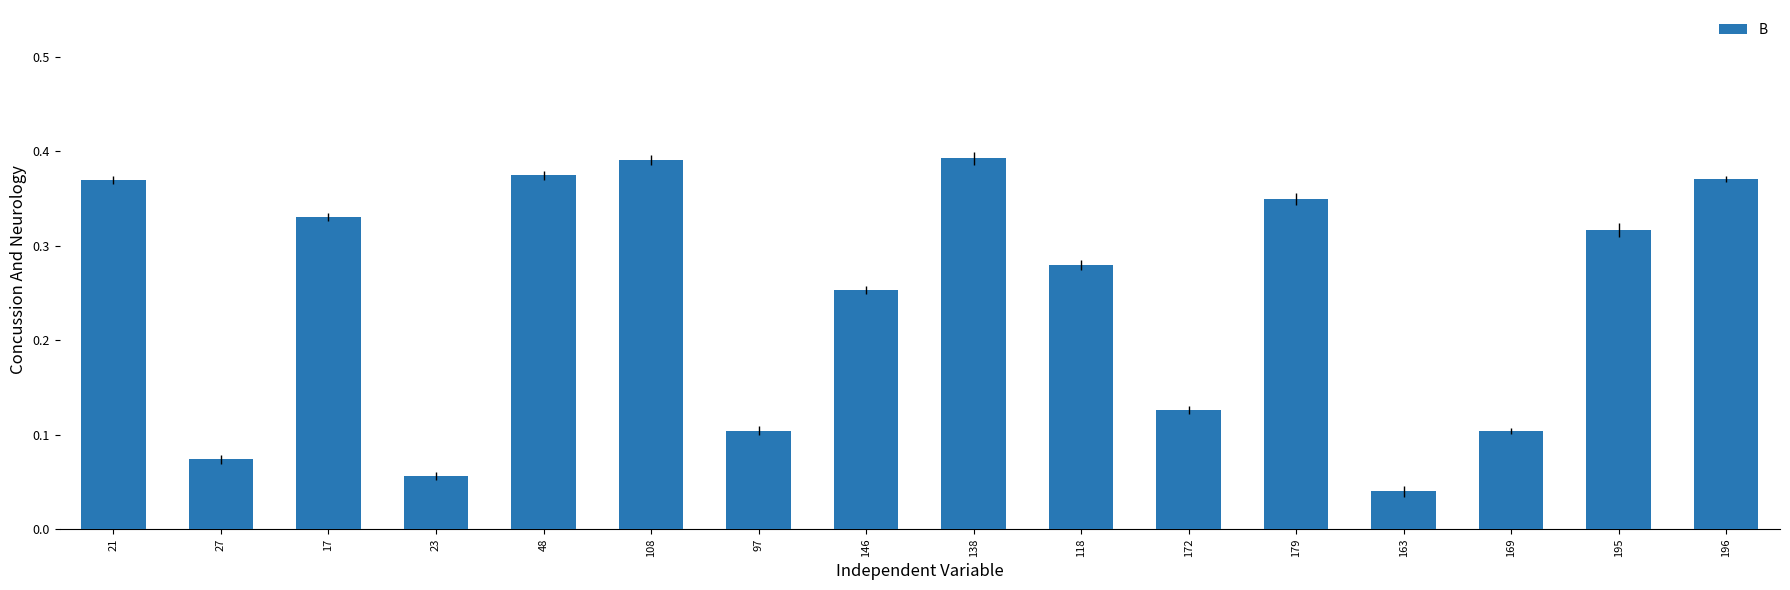

What is the sum of the values at 27 and 169?

0.2